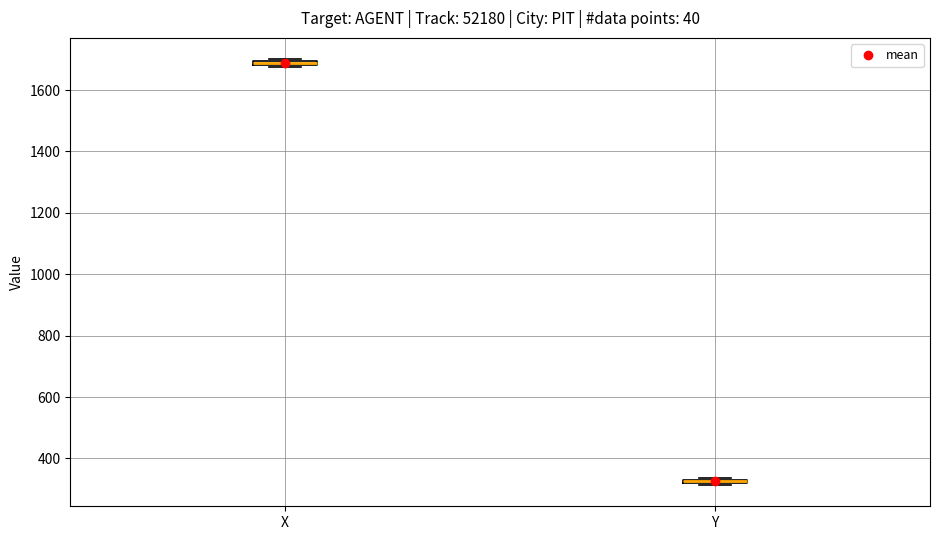

Where is the upper edge of the box for X on the y-axis? The values are not printed on the chart, so give them approximately, as read against the axis.

1700